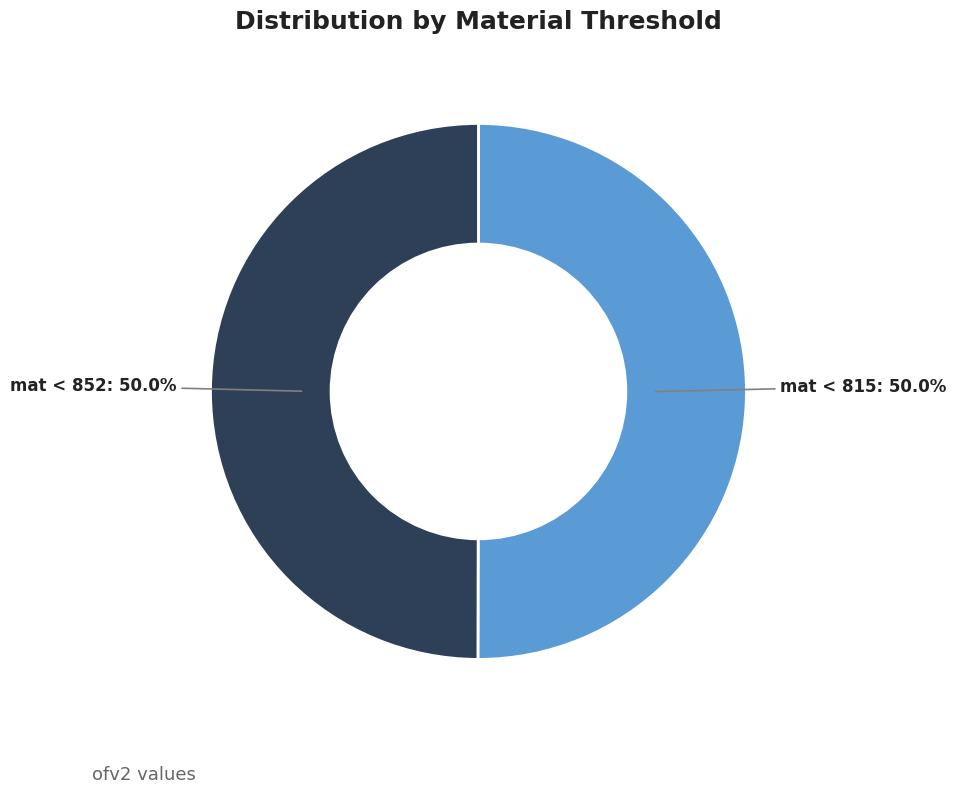

Approximately how many times larger is the value at mat < 852 compared to mat < 815?

1.0